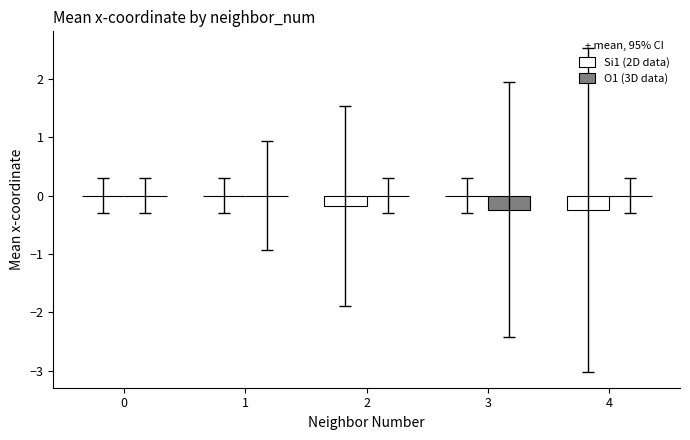

How many groups of bars are there?

5